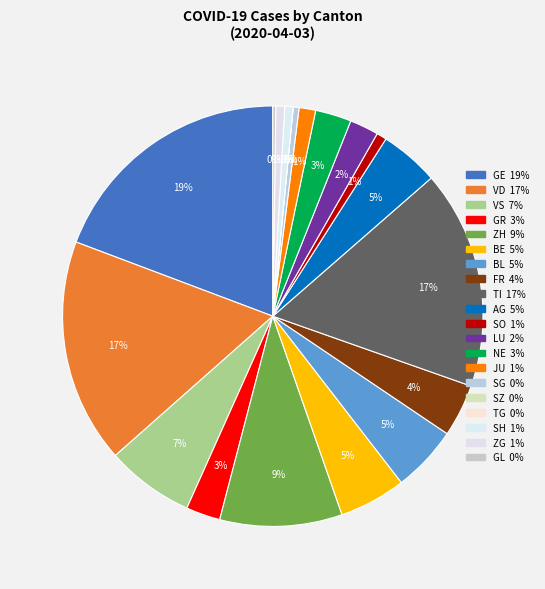

Does 20 represent more than half of the total?

No